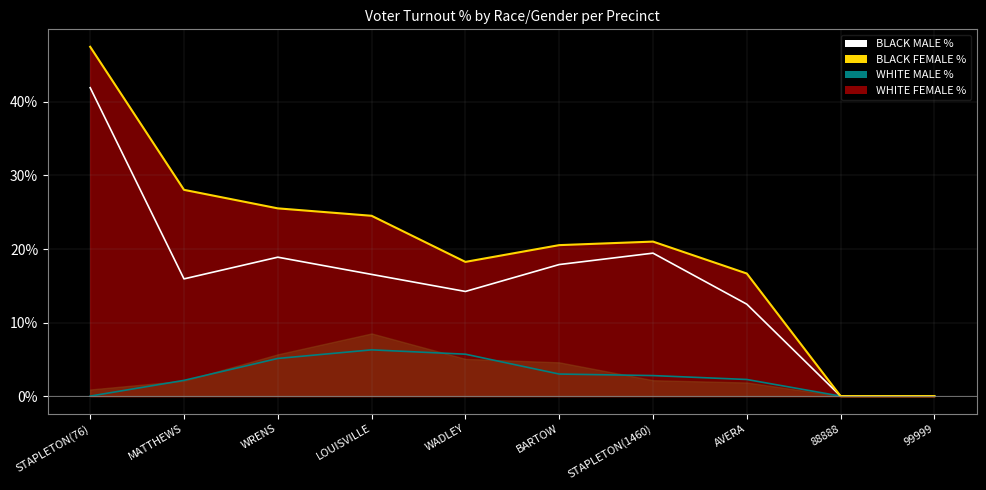

How many data points in BLACK MALE % are above 16?

5